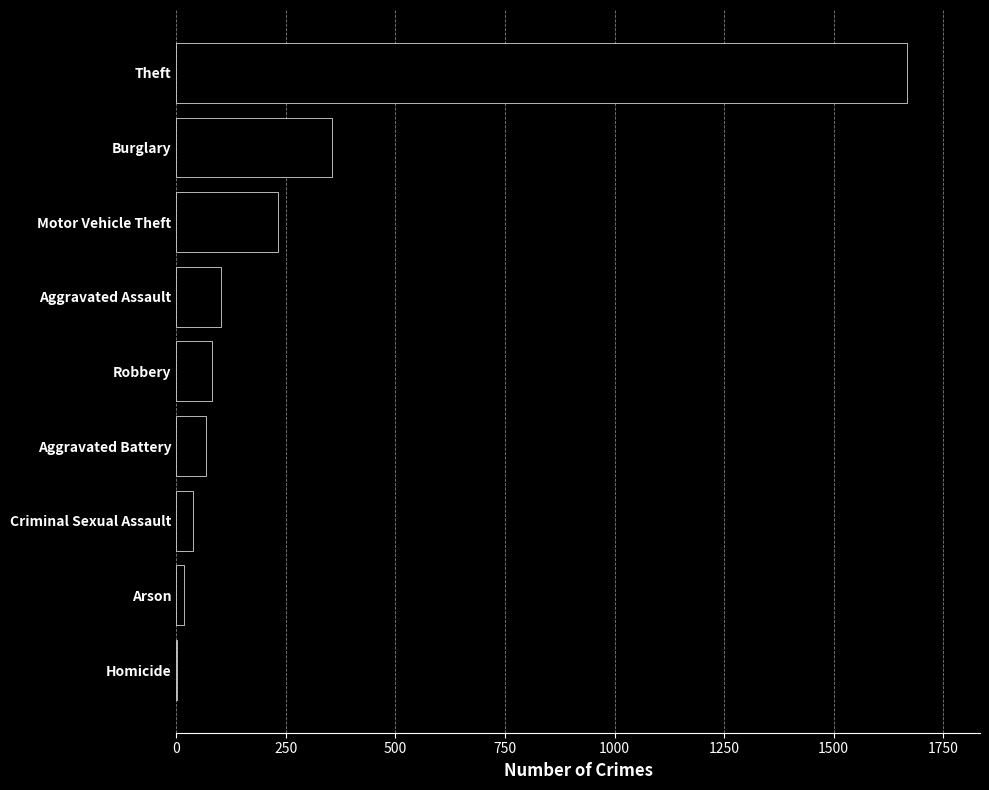

Reading top to bottom, what are all the values shown in this chart?

Theft=1667	Burglary=355	Motor Vehicle Theft=233	Aggravated Assault=102	Robbery=82	Aggravated Battery=68	Criminal Sexual Assault=39	Arson=18	Homicide=1